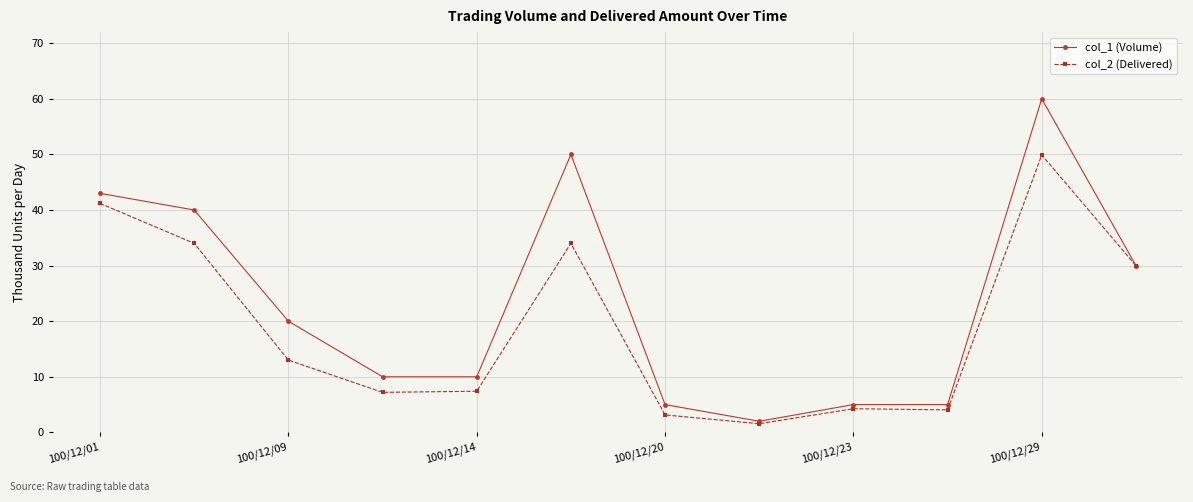

What is the value of the col_1 (Volume) point at the 1st from the left?

43.0